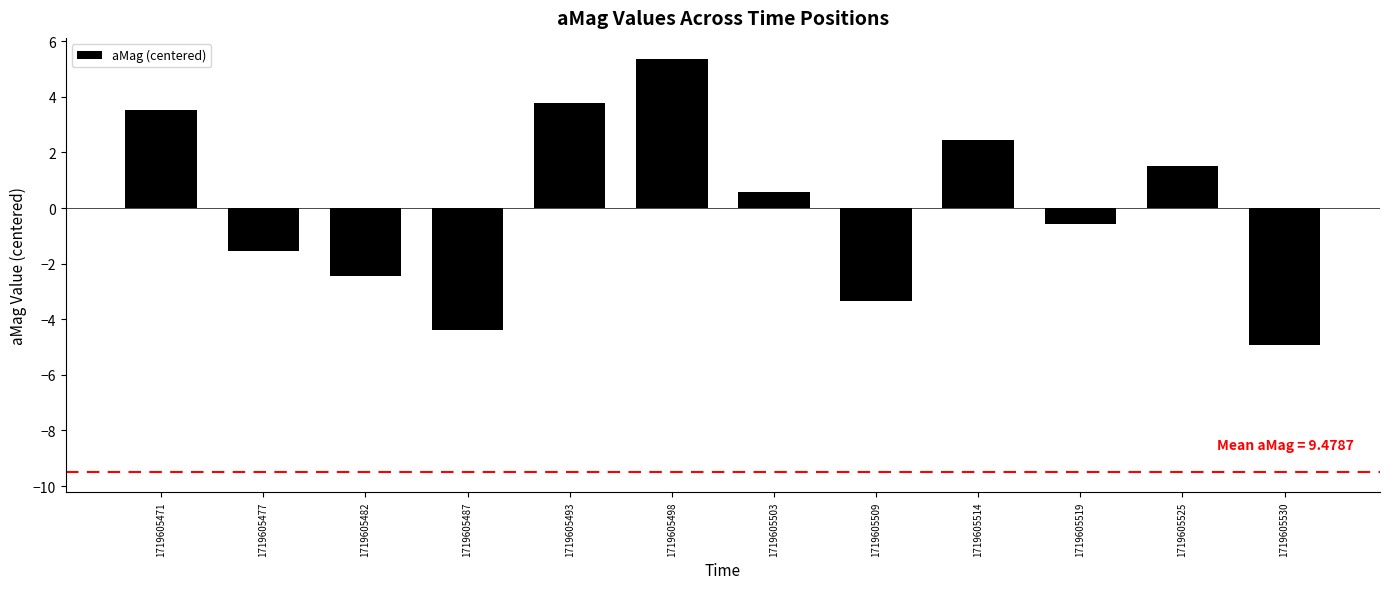

What is the change in value from 1719605498 to 1719605503?

-4.8